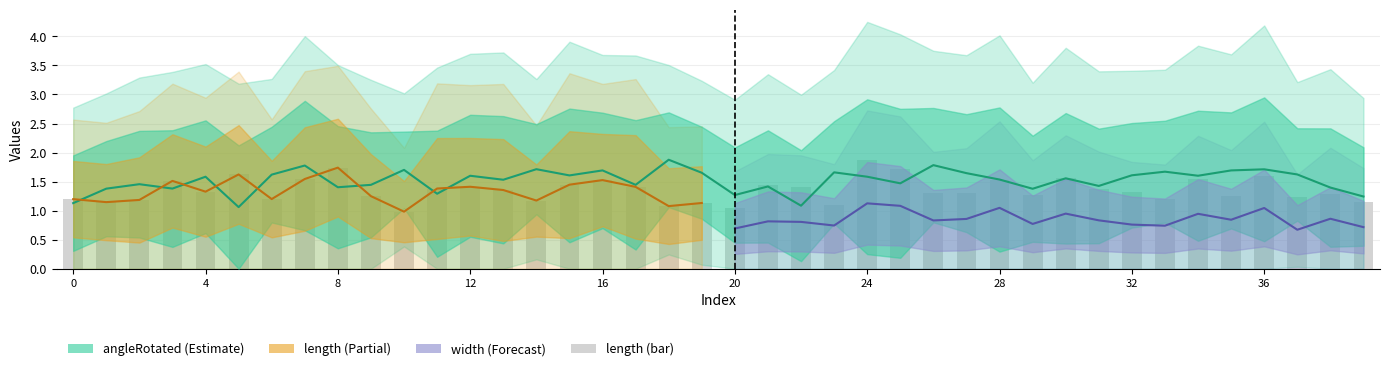

The chart shows a value of 1.8 at 20. True or false?

False